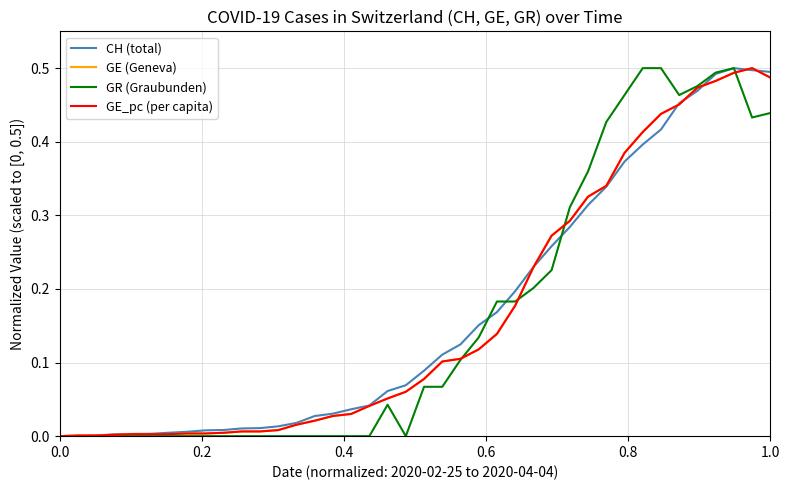

Does the chart have visible grid lines?

Yes